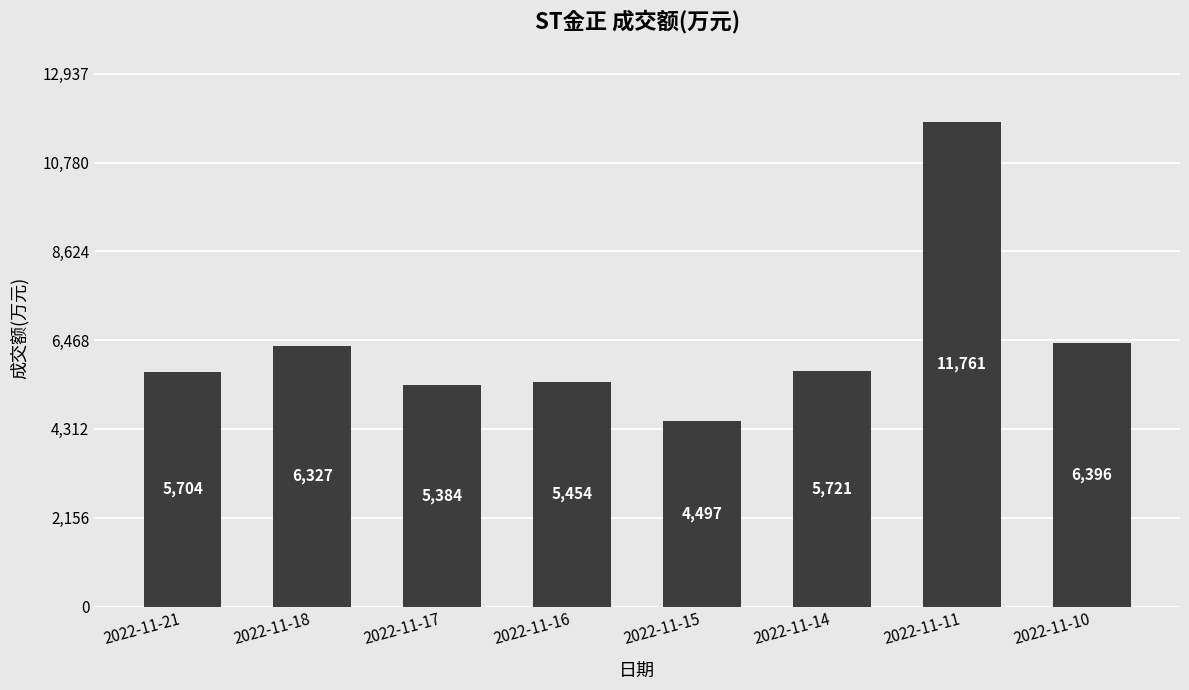

Between 2022-11-17 and 2022-11-15, which is larger?

2022-11-17